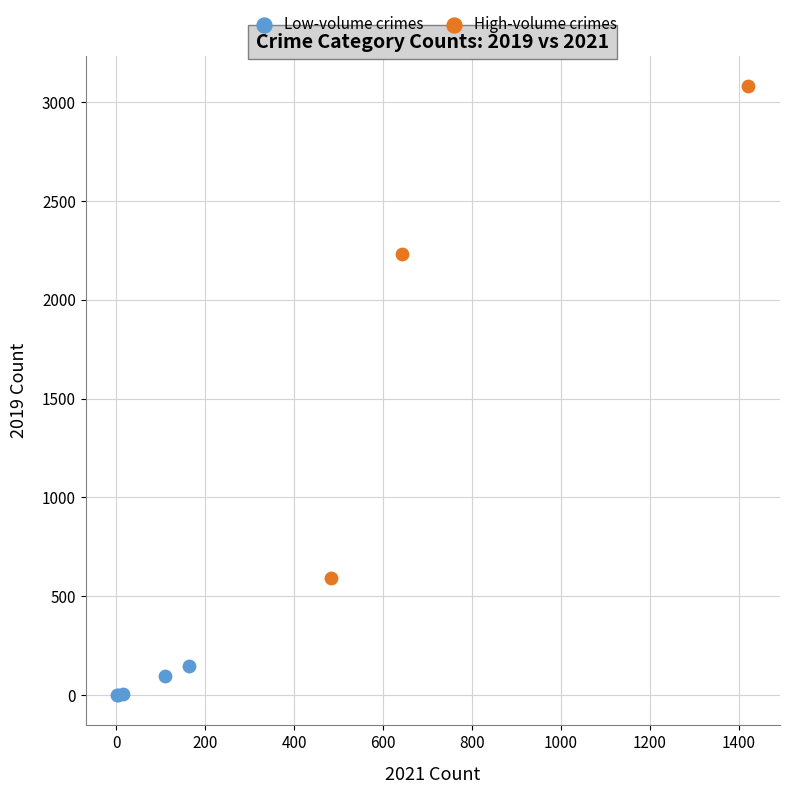

Which series contains the lowest Y value?

Low-volume crimes